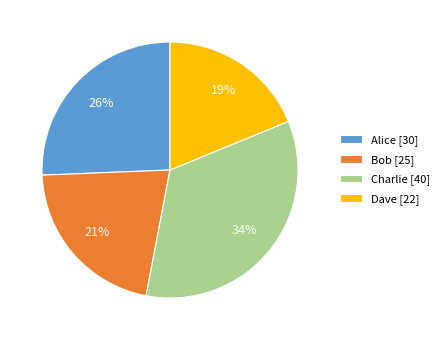

Is it true that Charlie [40] is 29% of the pie?

False